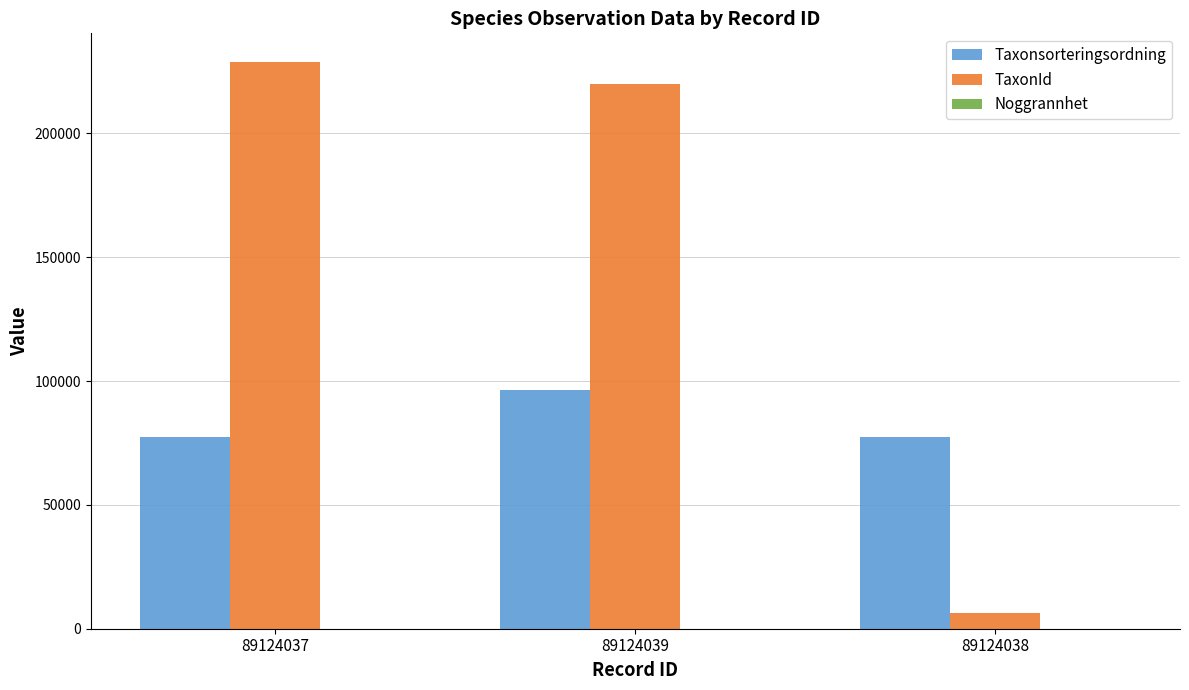

What is the sum of all TaxonId values?

455211